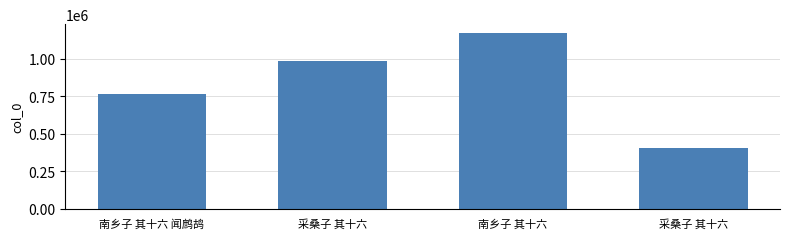

What is the difference between the maximum and second lowest values?

407489